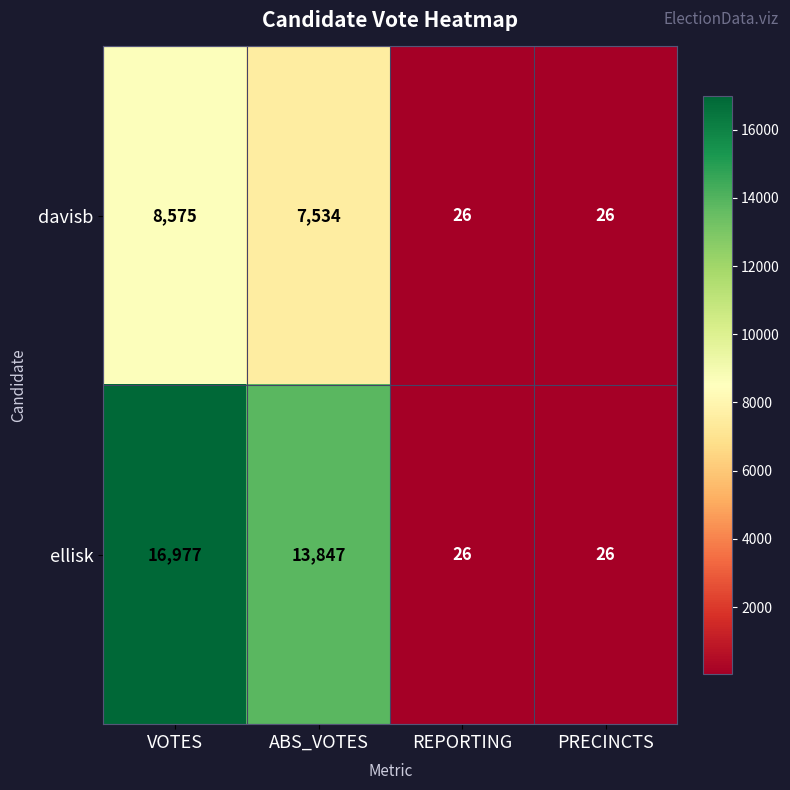

Reading right to left, list all the values displayed in this chart.

davisb: 26	26	7534	8575
ellisk: 26	26	13847	16977